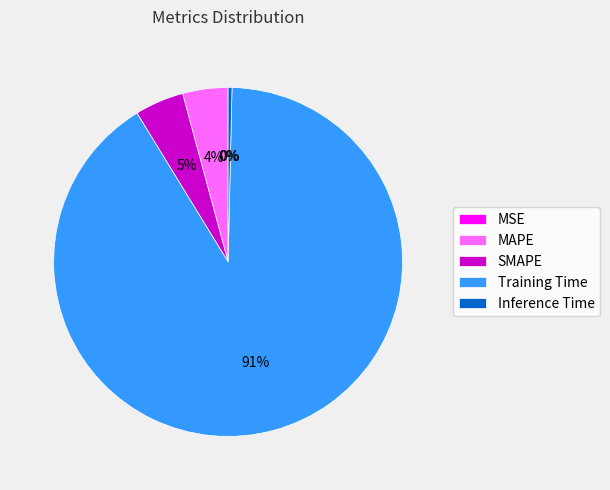

Do SMAPE and MAPE together represent more than half of the pie?

No